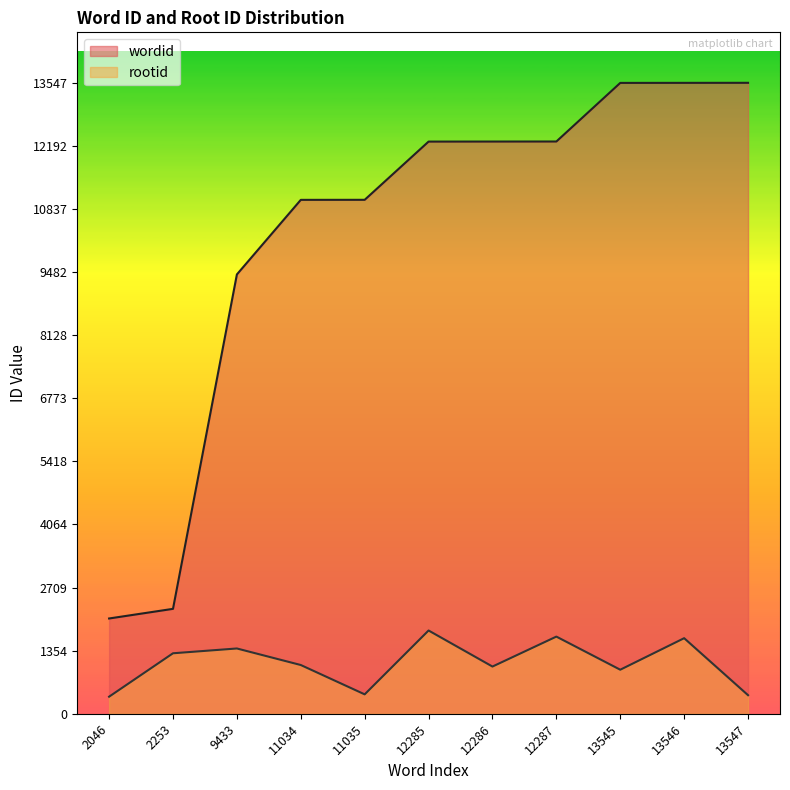

True or false: wordid has more than 1 points higher than both neighbors.

False